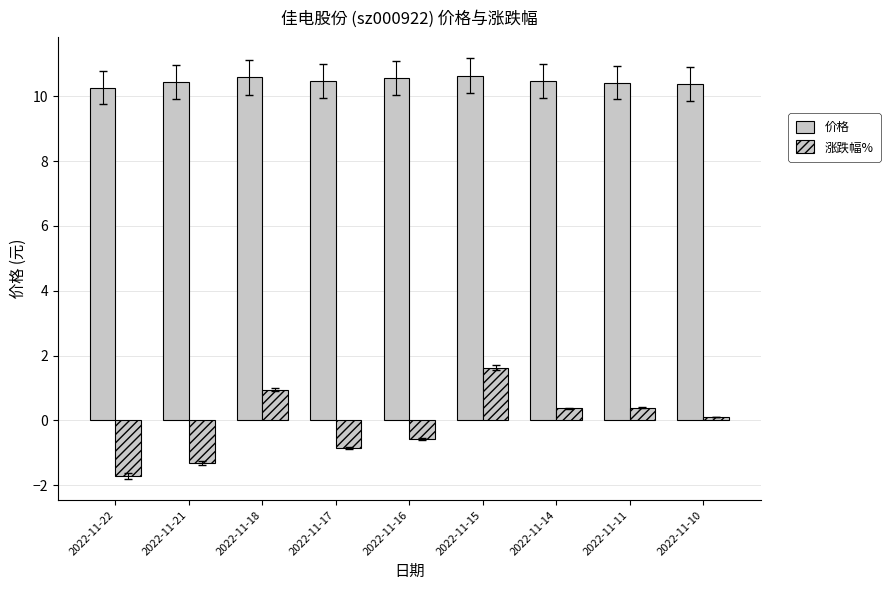

How many bars are there in total?

18